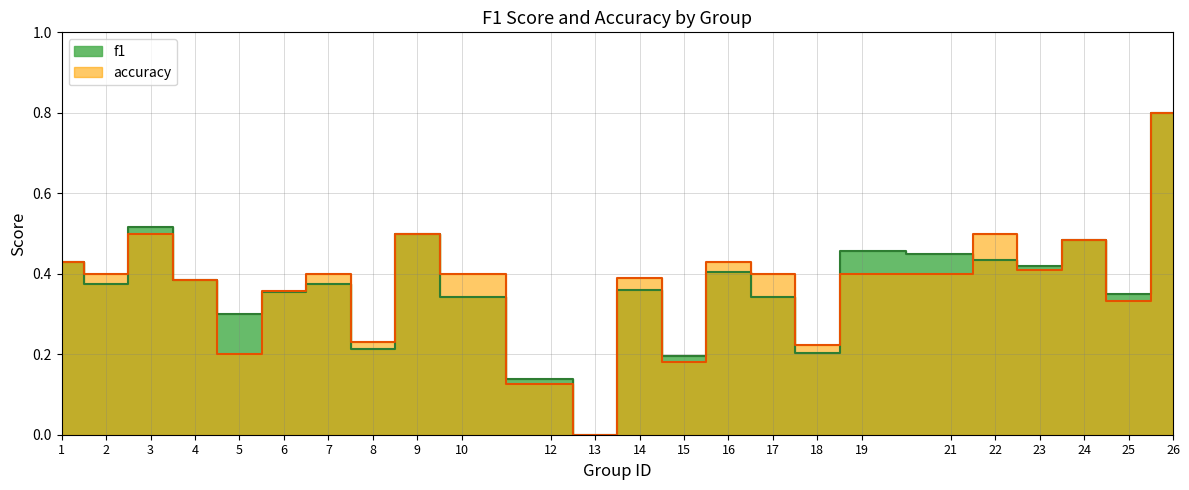

The value of accuracy at 2 is 0.2. True or false?

False